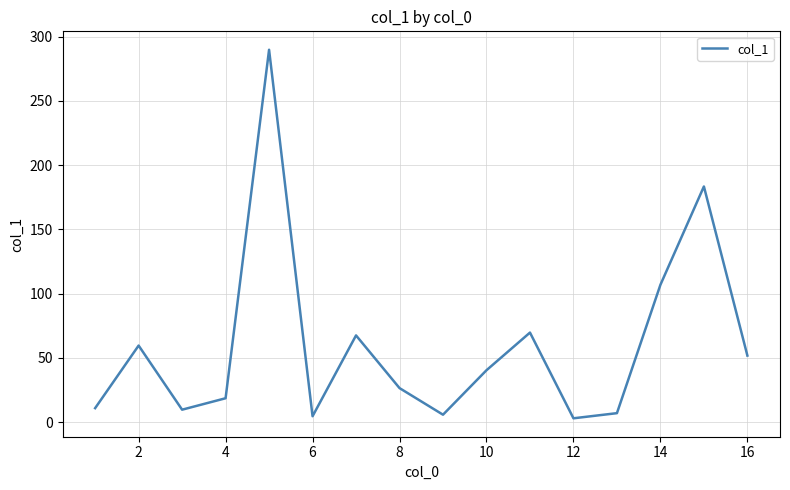

Does the chart display data point markers on the line(s)?

No